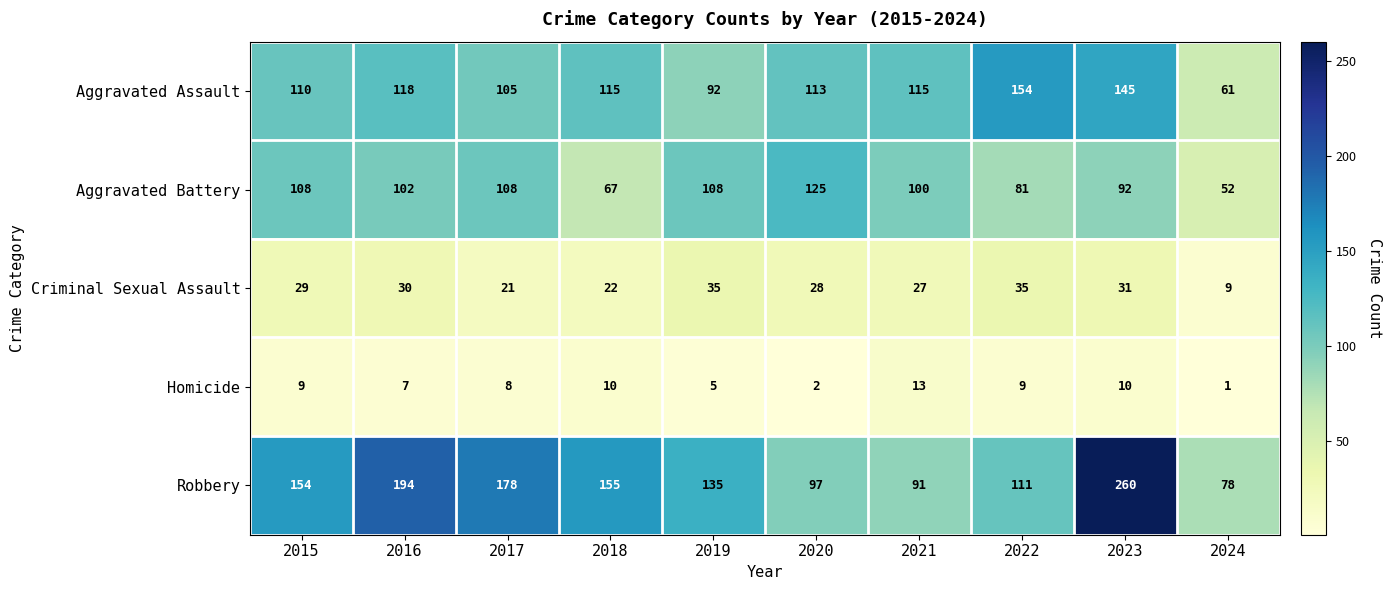

At which label does Aggravated Battery first exceed 102?

2015